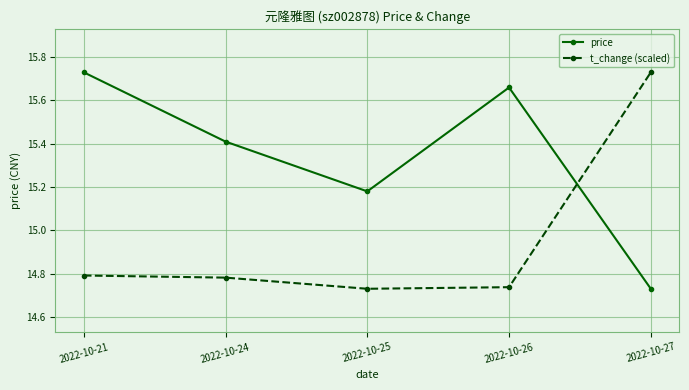

At which category does price reach its first local valley?

2022-10-25